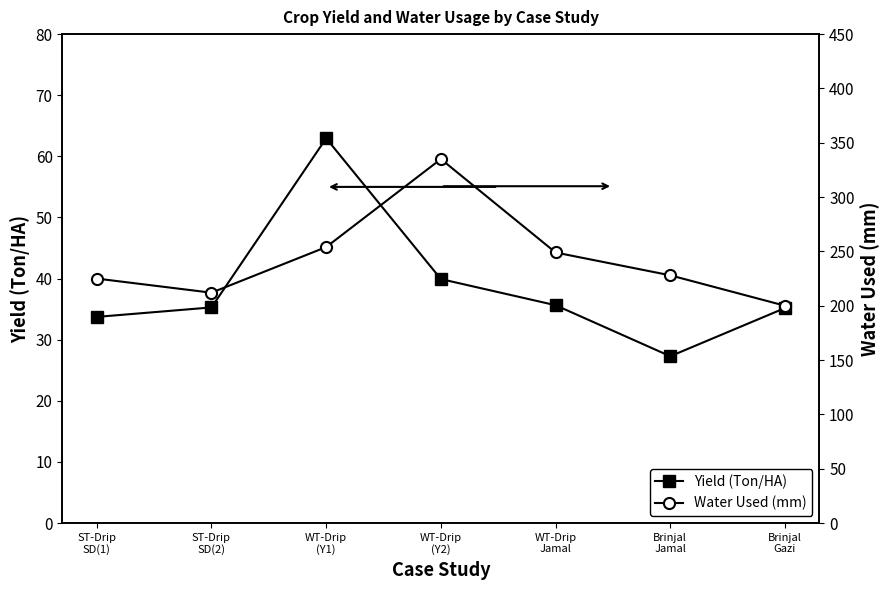

True or false: Water Used (mm) has more than 2 interior local peaks.

False